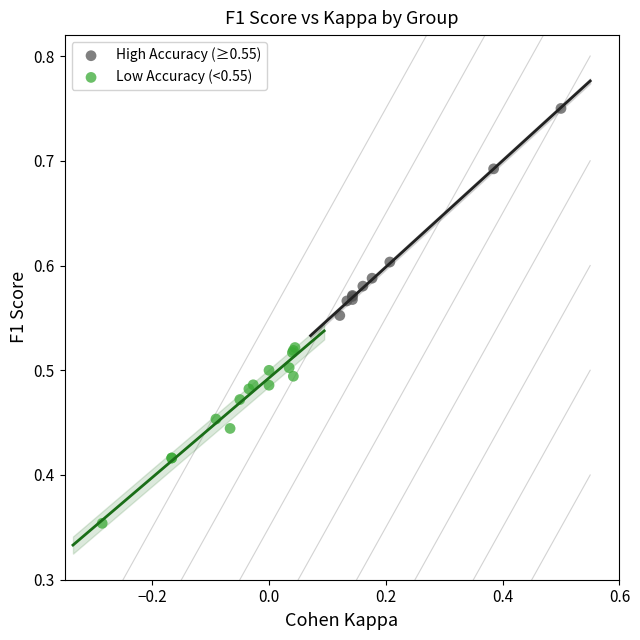

Which series reaches the maximum Y coordinate?

High Accuracy (≥0.55)